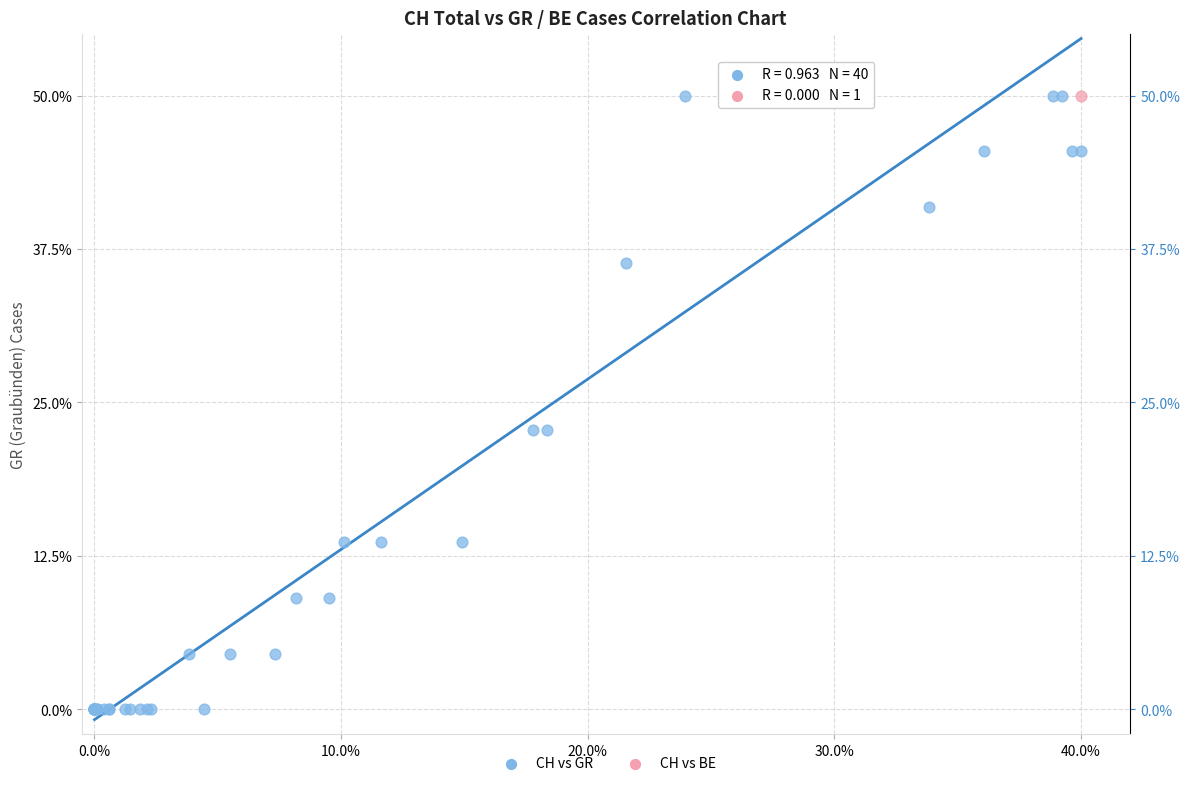

What are all the series names shown in the legend?

CH vs GR, CH vs BE